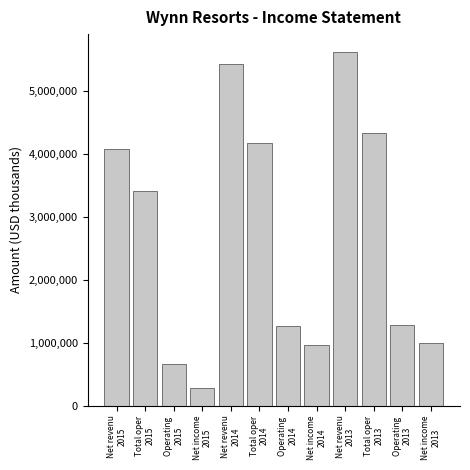

Reading right to left, extract all data points from this chart.

1004157	1290091	4330845	5620936	962644	1266278	4167383	5433661	281524	658814	3417069	4075883